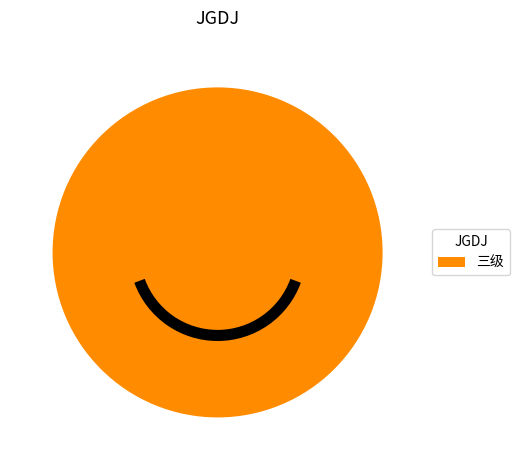

Is there a majority slice in this chart?

Yes